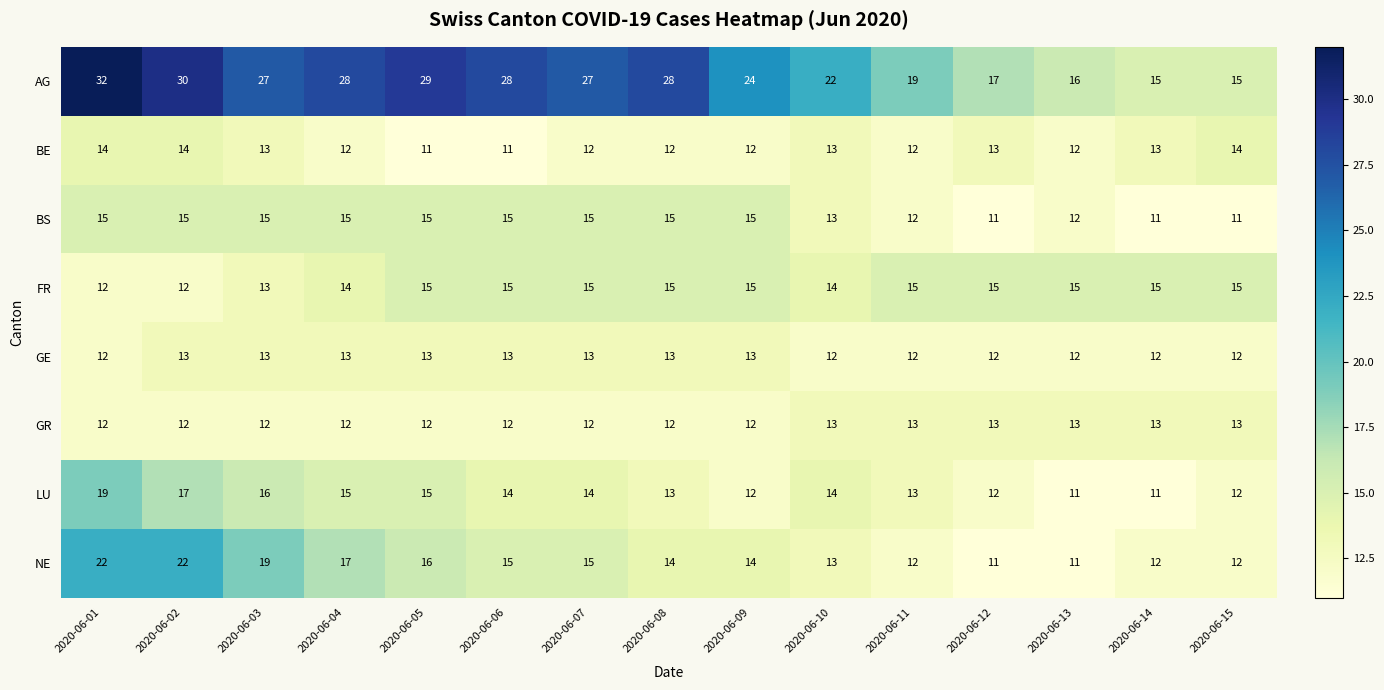

The LU series shows 13 at 2020-06-11. True or false?

True